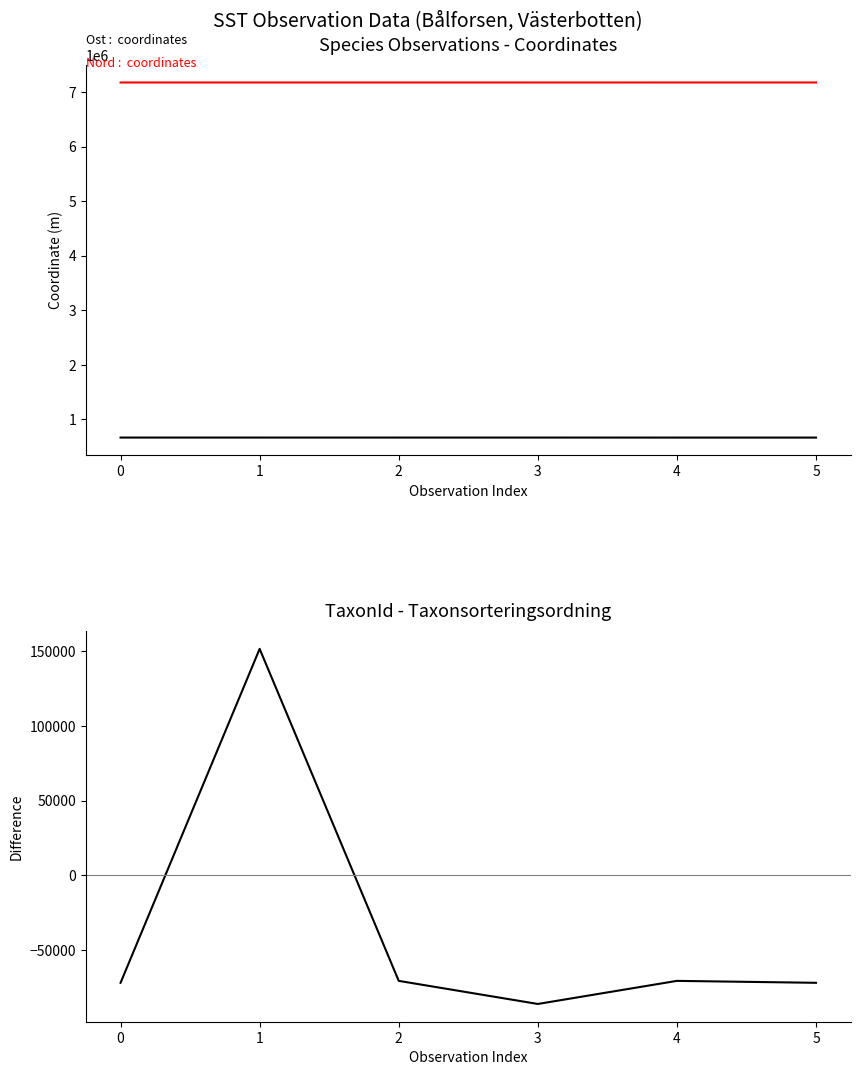

What are all the series names shown in the legend?

Ost, Nord, TaxonId - Taxonsorteringsordning